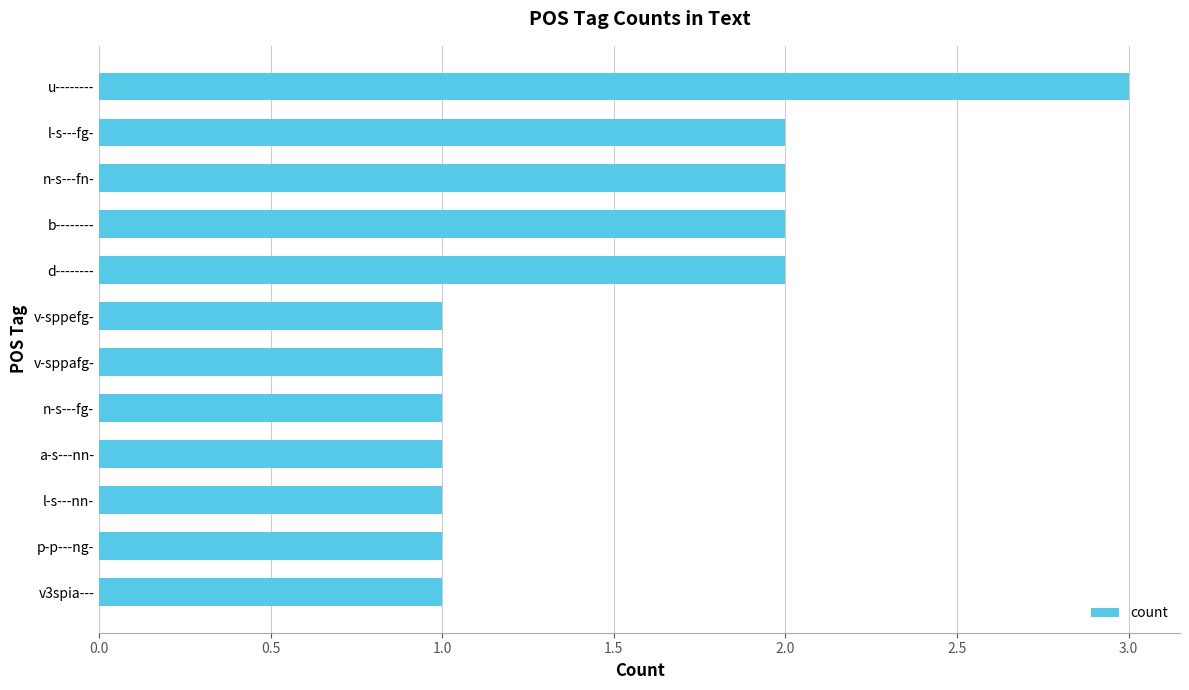

Which category has the highest value across all series?

u--------